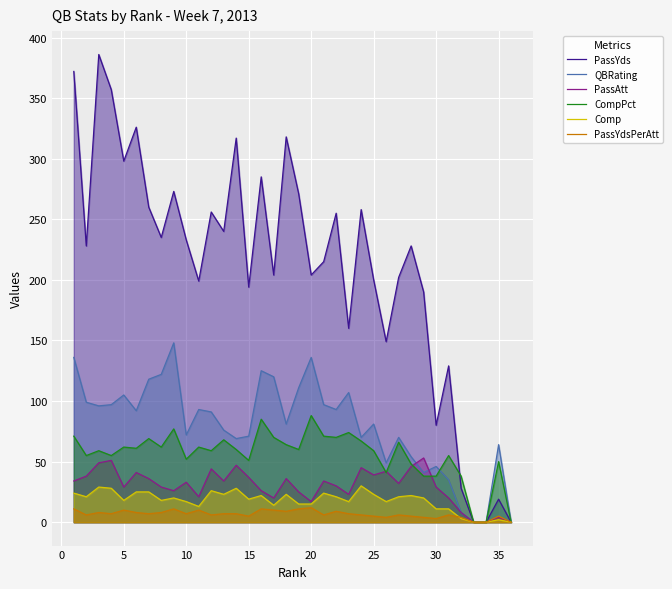

Which series ends up on top after the final intersection of QBRating and CompPct?

CompPct